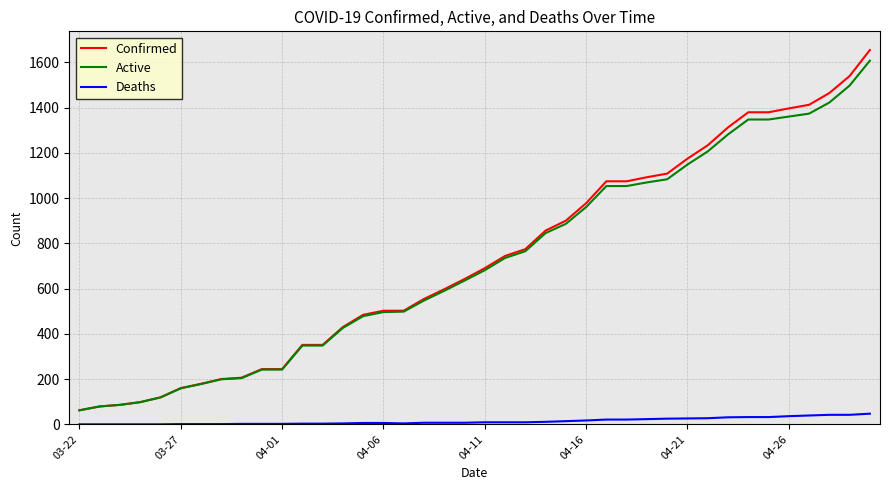

Which series has the largest range (max minus min)?

Confirmed